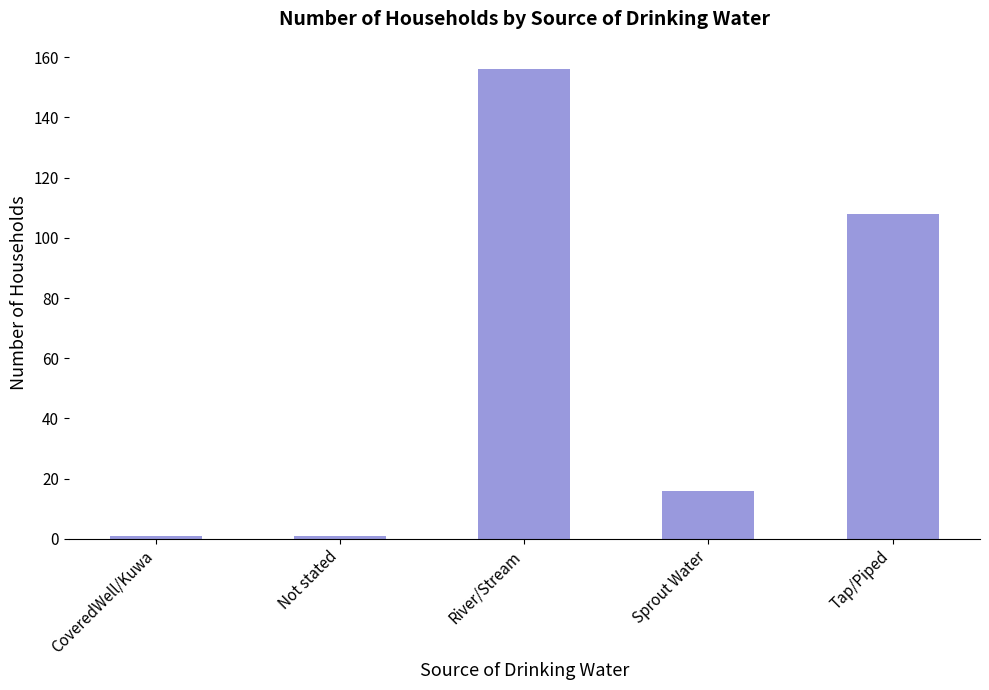

The value at Sprout Water is 16. True or false?

True